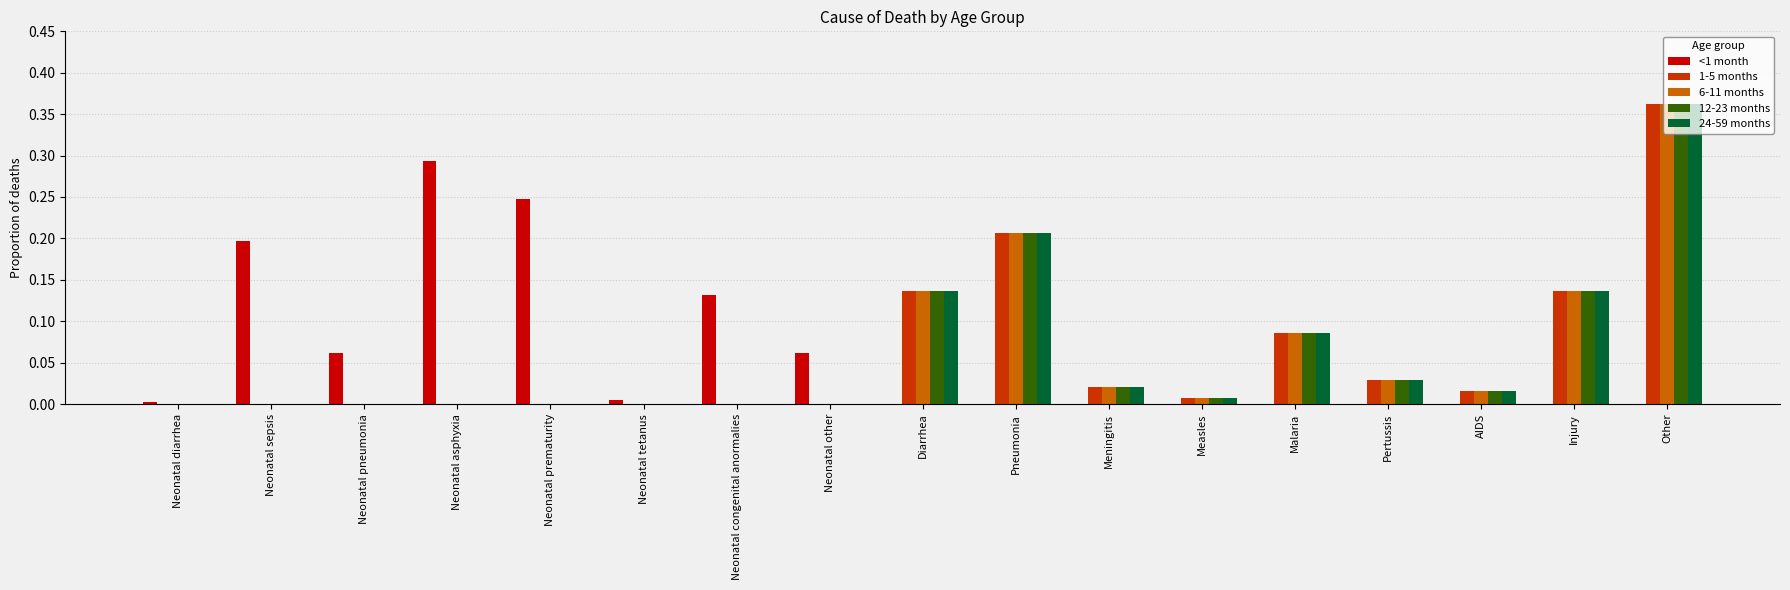

What is the sum of all 6-11 months values?

1.0